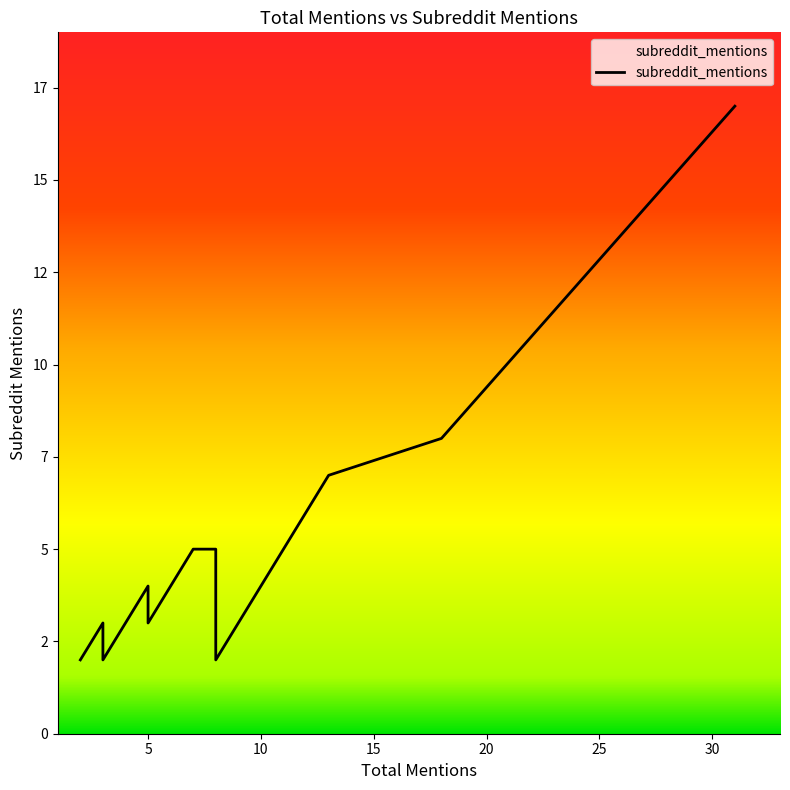

What is the greatest value displayed?

17